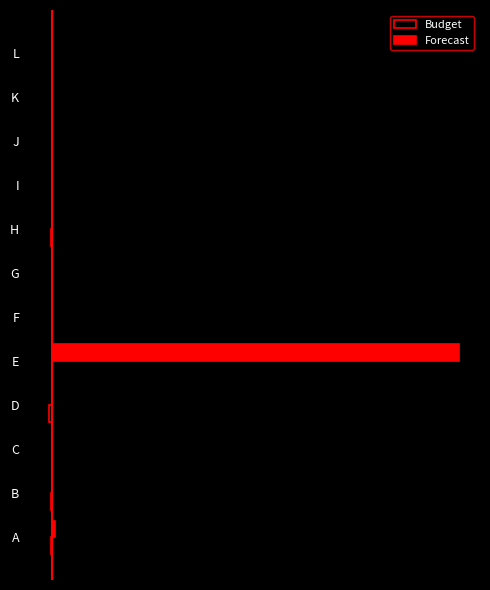

Which series has the largest range (max minus min)?

Forecast